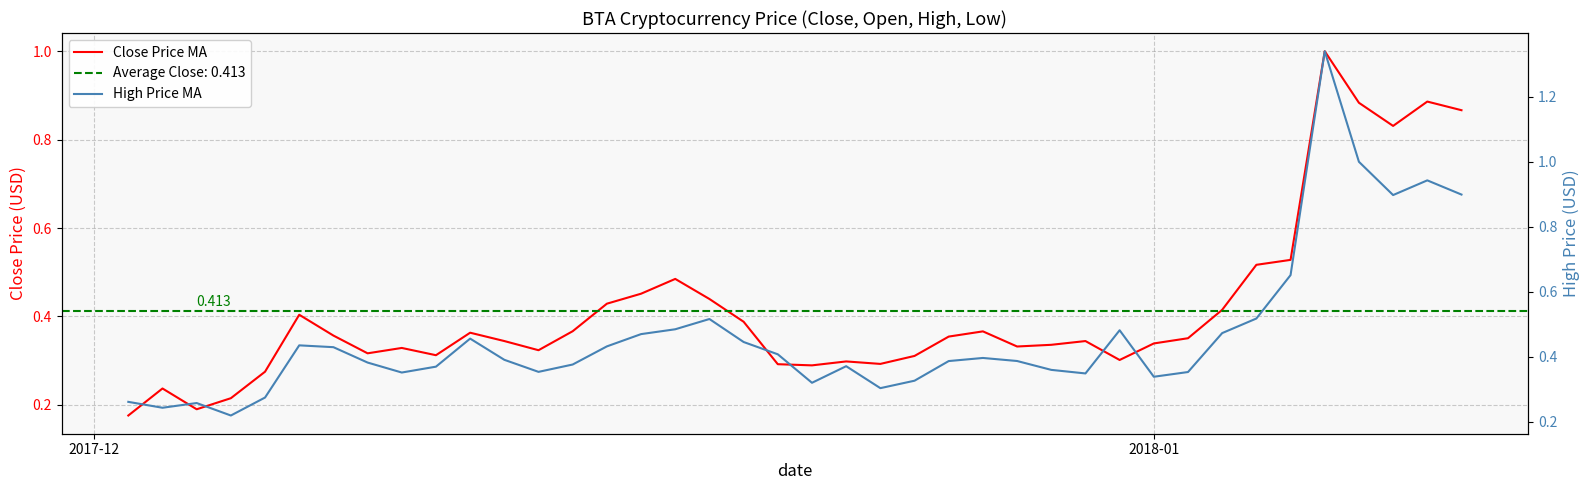

Reading right to left, what are all the values shown in this chart?

Close Price MA: 0.9	0.9	0.8	0.9	1.0	0.5	0.5	0.4	0.4	0.3	0.3	0.3	0.3	0.3	0.4	0.4	0.3	0.3	0.3	0.3	0.3	0.4	0.4	0.5	0.5	0.4	0.4	0.3	0.3	0.4	0.3	0.3	0.3	0.4	0.4	0.3	0.2	0.2	0.2	0.2
High Price MA: 0.9	0.9	0.9	1.0	1.3	0.7	0.5	0.5	0.4	0.3	0.5	0.3	0.4	0.4	0.4	0.4	0.3	0.3	0.4	0.3	0.4	0.4	0.5	0.5	0.5	0.4	0.4	0.4	0.4	0.5	0.4	0.4	0.4	0.4	0.4	0.3	0.2	0.3	0.2	0.3